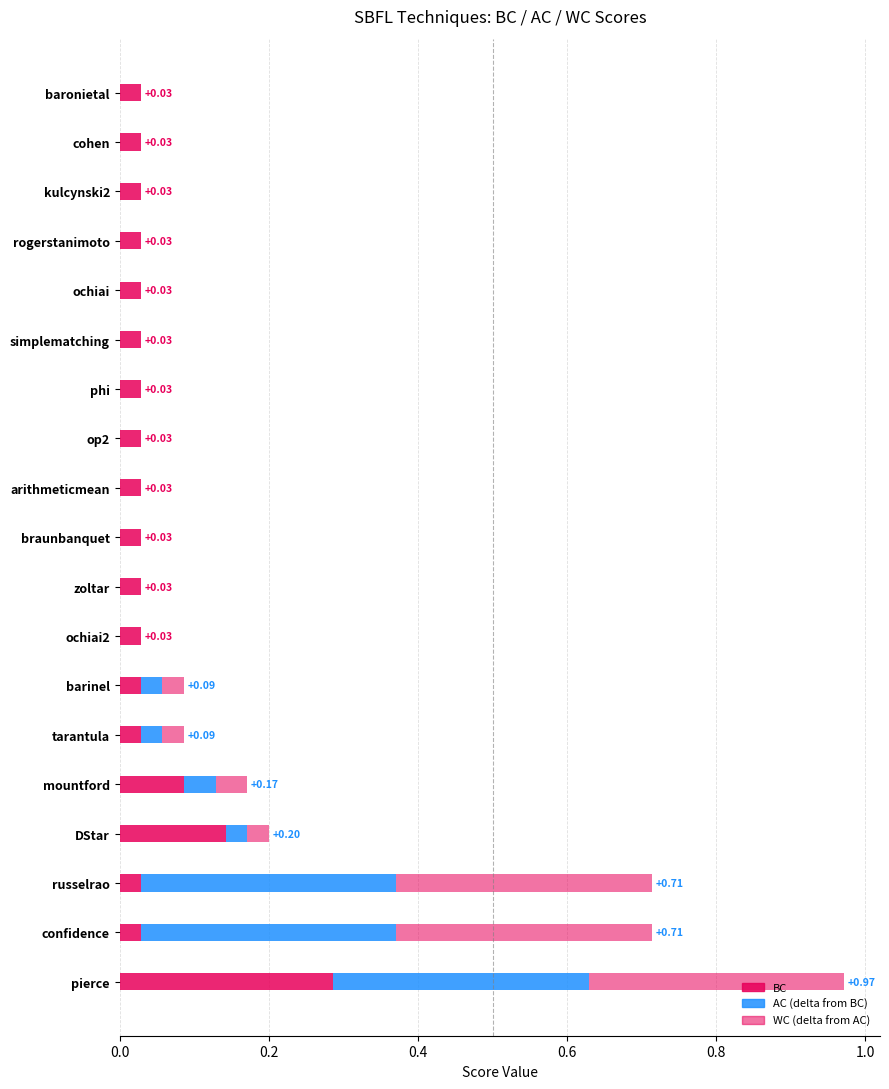

Count the number of categories in the chart.

19